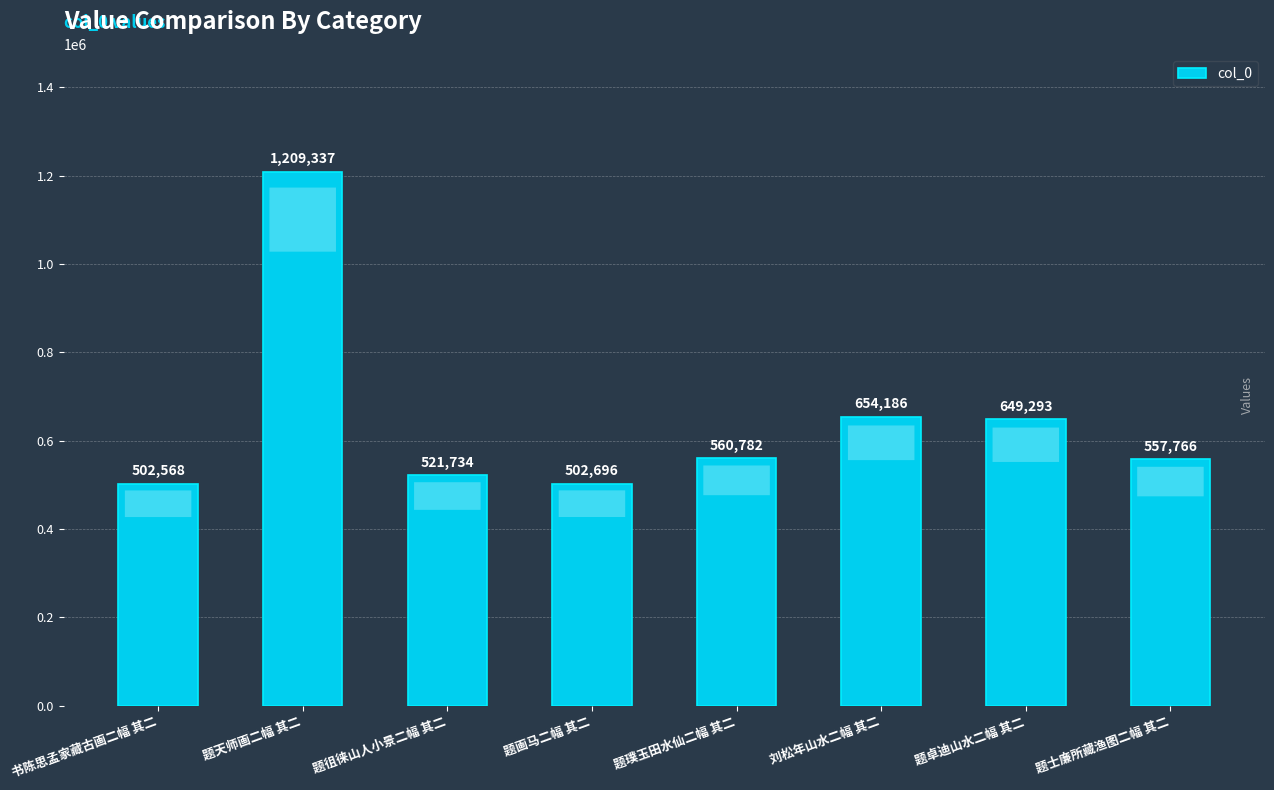

Reading left to right, list all the values displayed in this chart.

书陈思孟家藏古画二幅 其二=502568	题天师画二幅 其二=1209337	题徂徕山人小景二幅 其二=521734	题画马二幅 其二=502696	题璞玉田水仙二幅 其二=560782	刘松年山水二幅 其二=654186	题卓迪山水二幅 其二=649293	题士廉所藏渔图二幅 其二=557766